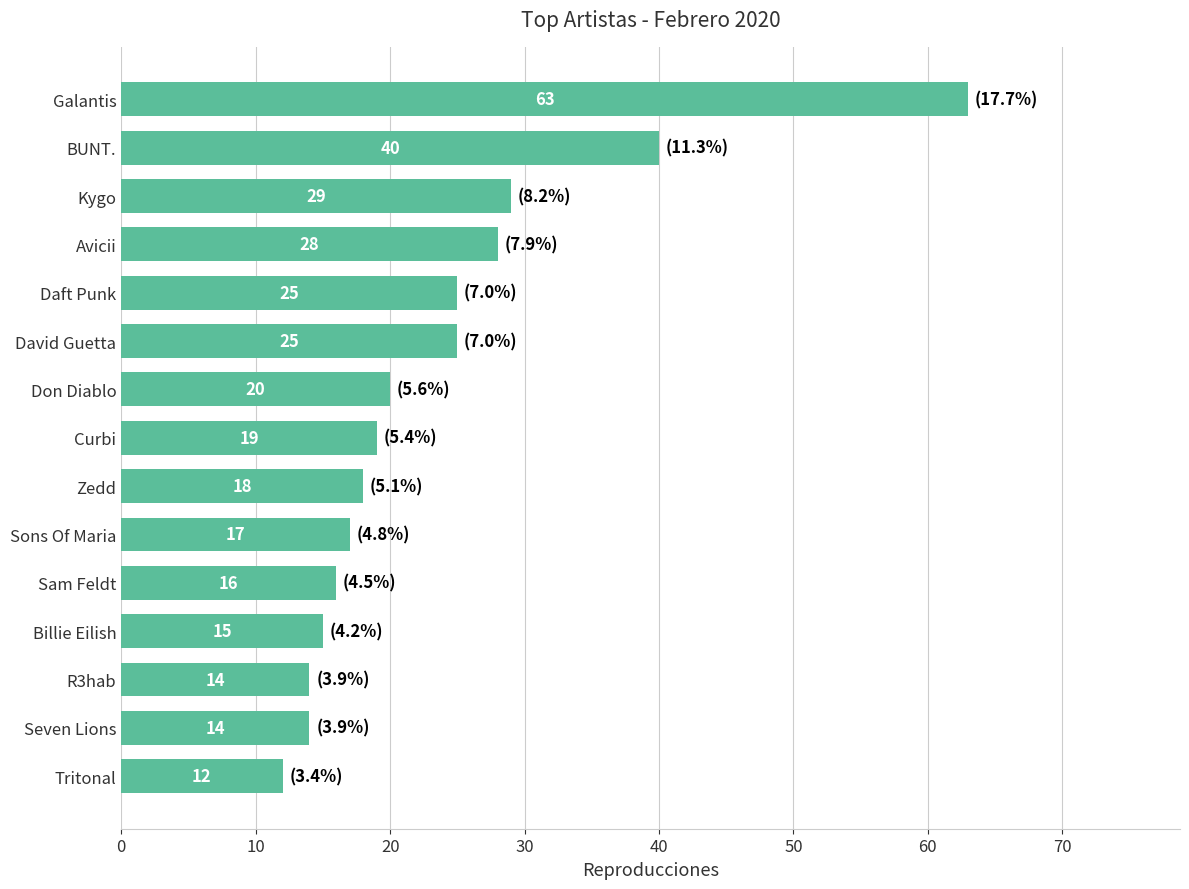

What is the minimum value shown in the chart?

12